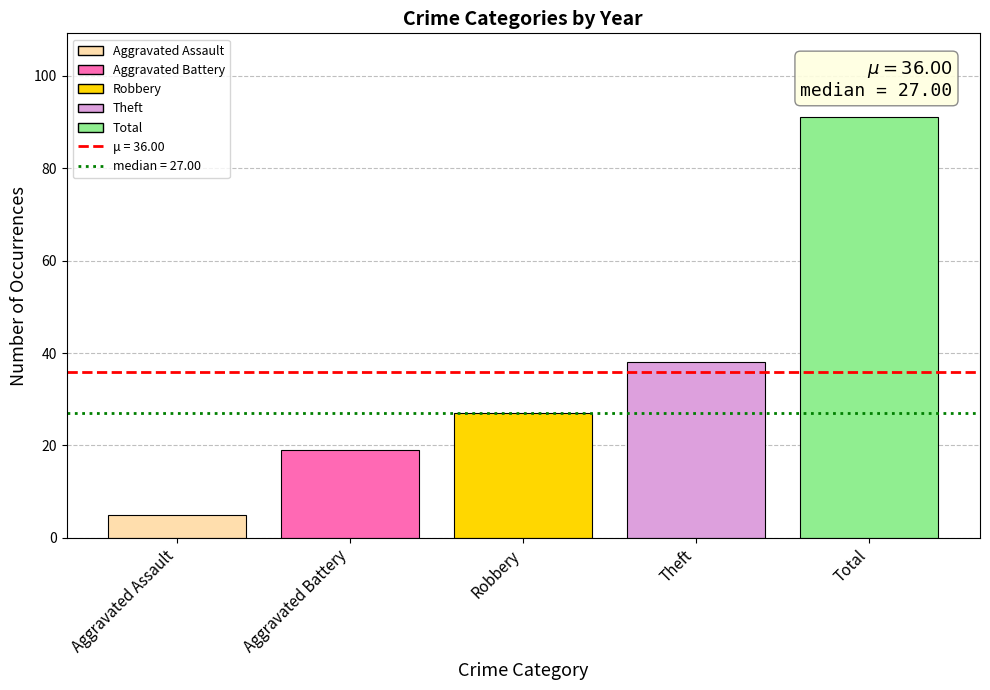

Reading left to right, list all the values displayed in this chart.

5	19	27	38	91